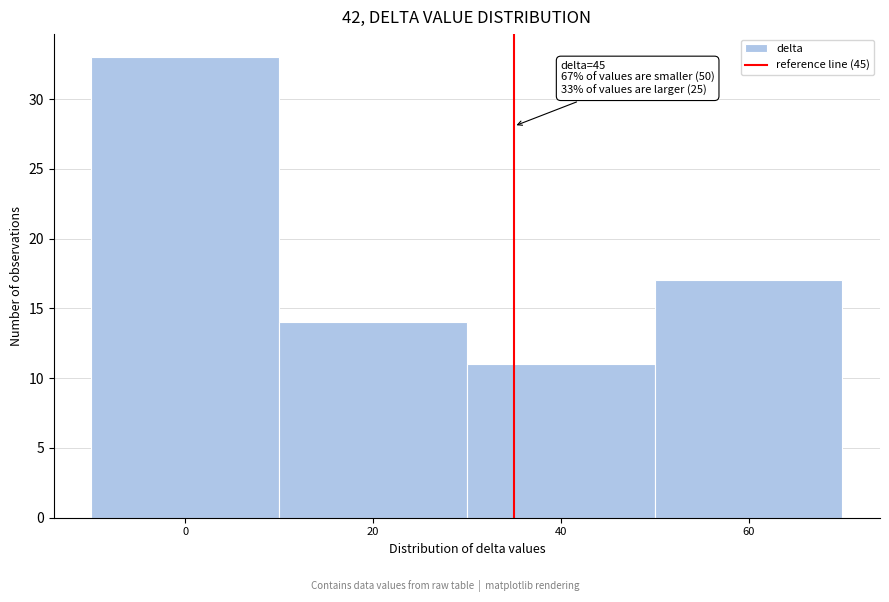

Reading left to right, what are all the values shown in this chart?

0=33	20=14	40=11	60=17